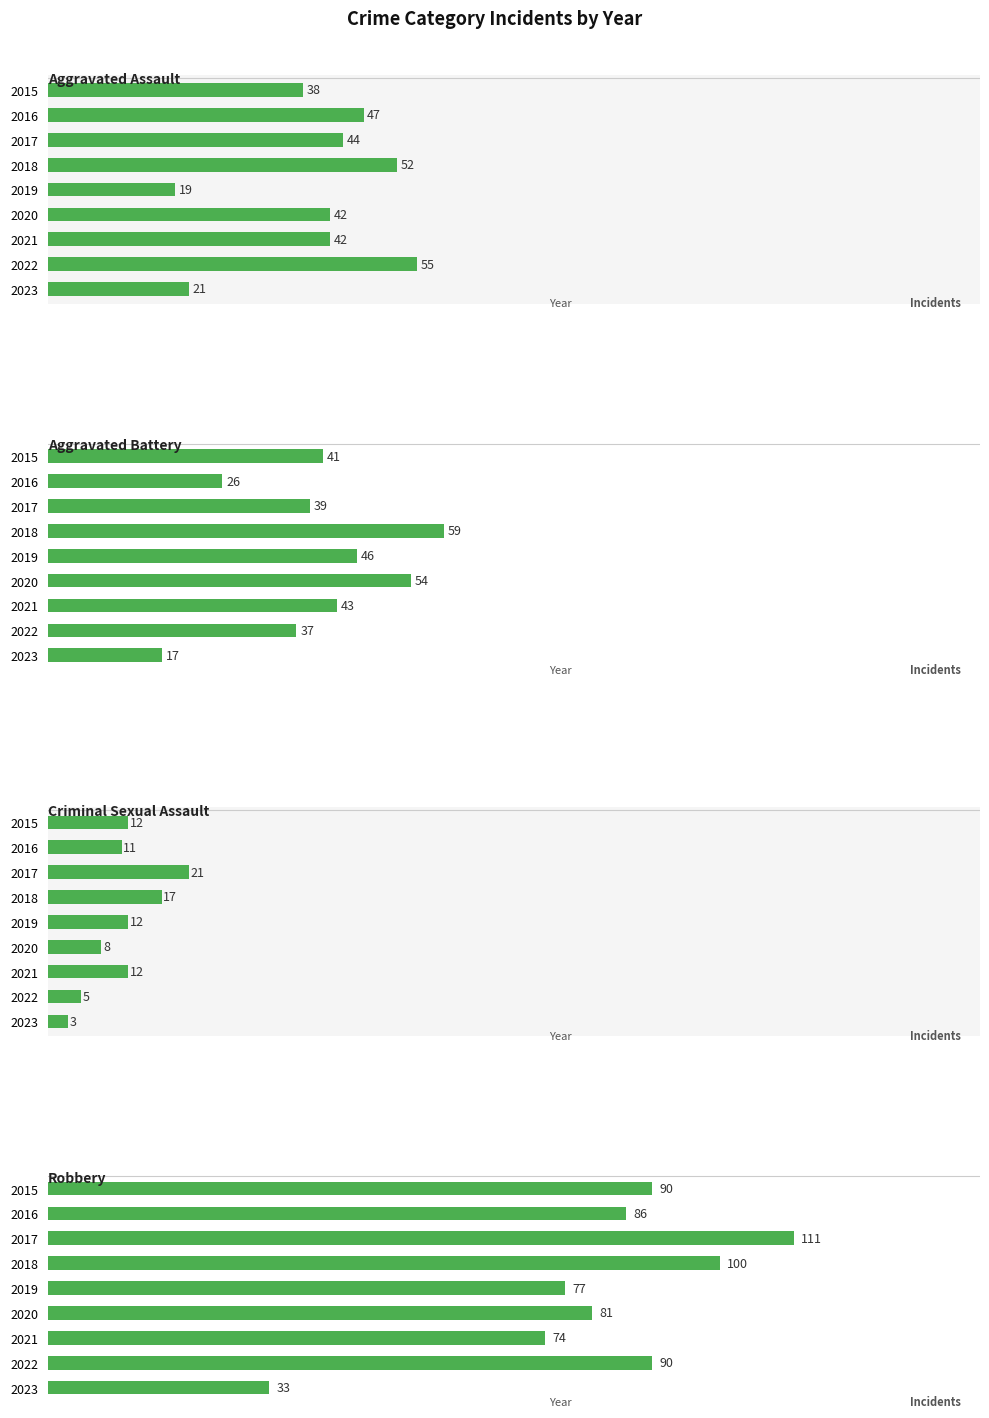

What is the spread (max minus min) of values at 2015?

78